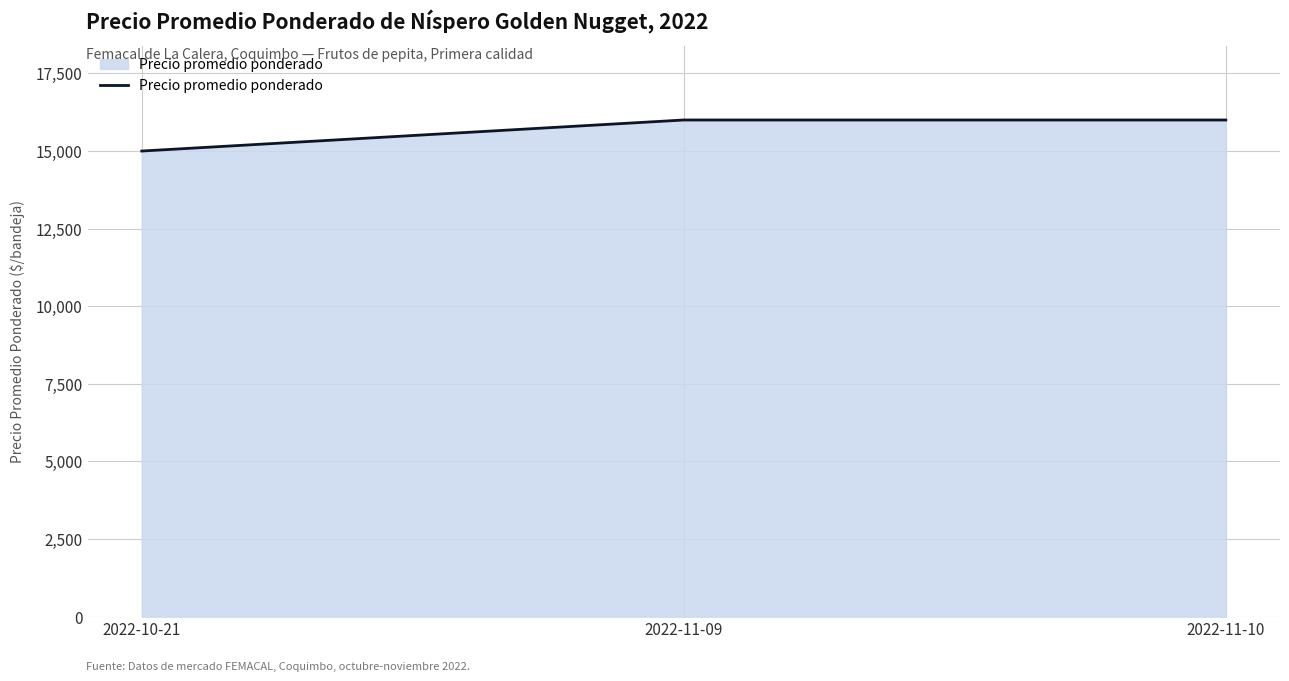

Does the chart have visible grid lines?

Yes